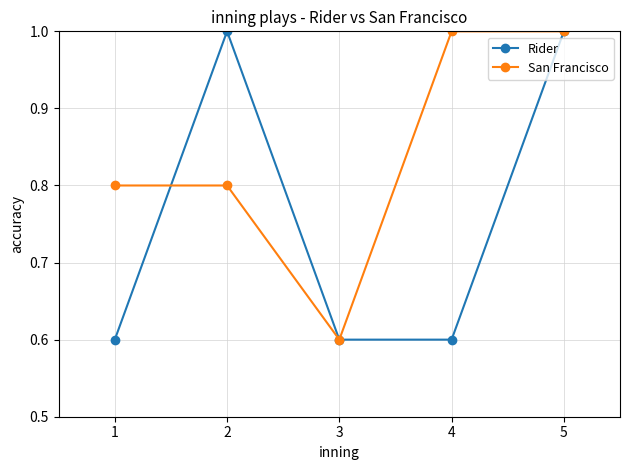

What is the sum of the Rider values at 2 and 1?

1.6